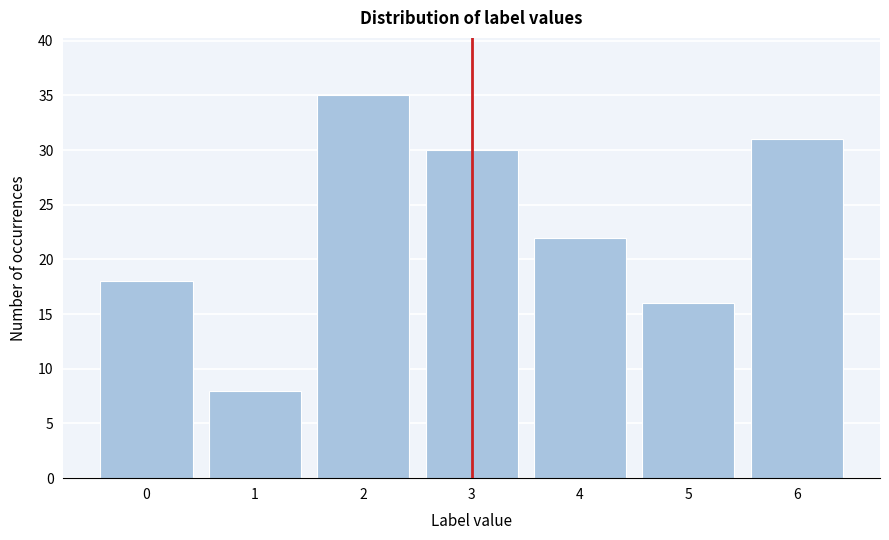

Reading left to right, what are all the values shown in this chart?

0=18	1=8	2=35	3=30	4=22	5=16	6=31